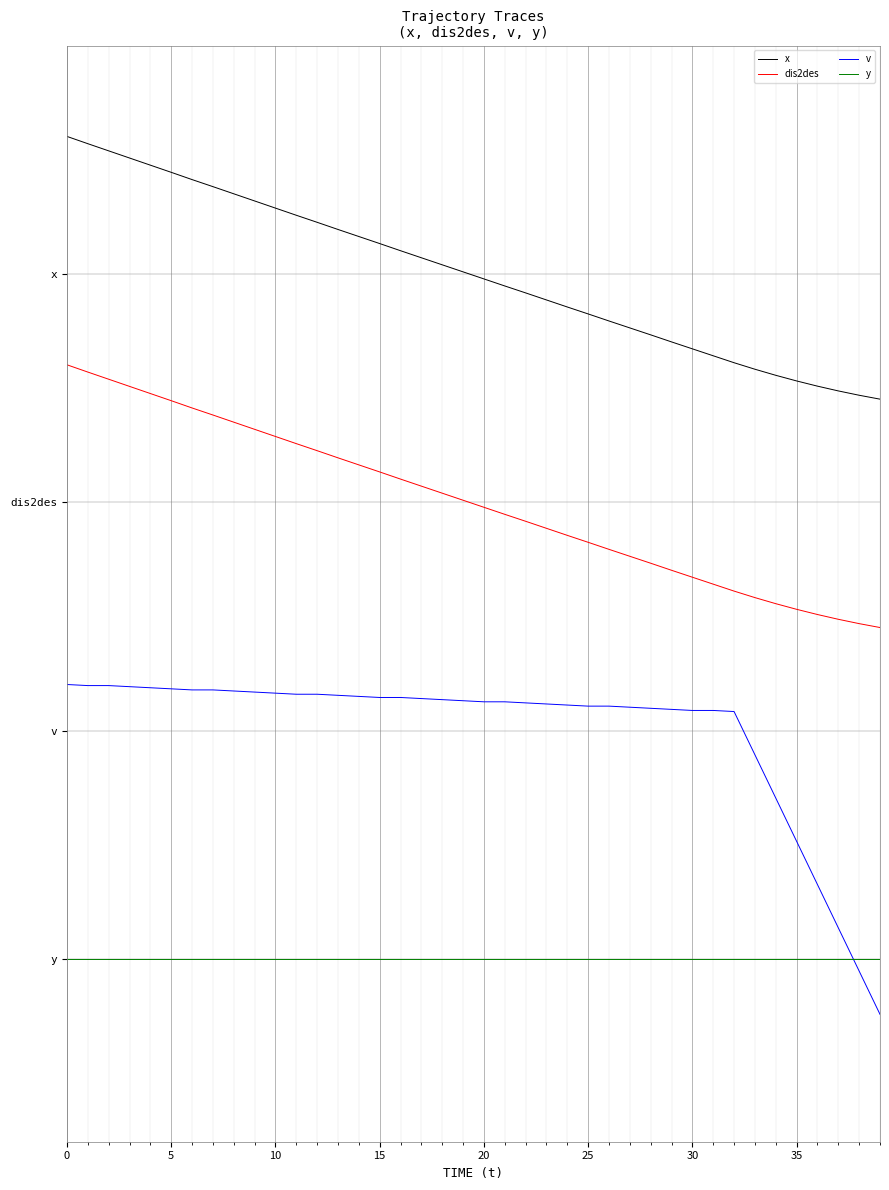

Rank the series by their average value, from lowest to highest.

y, v, dis2des, x